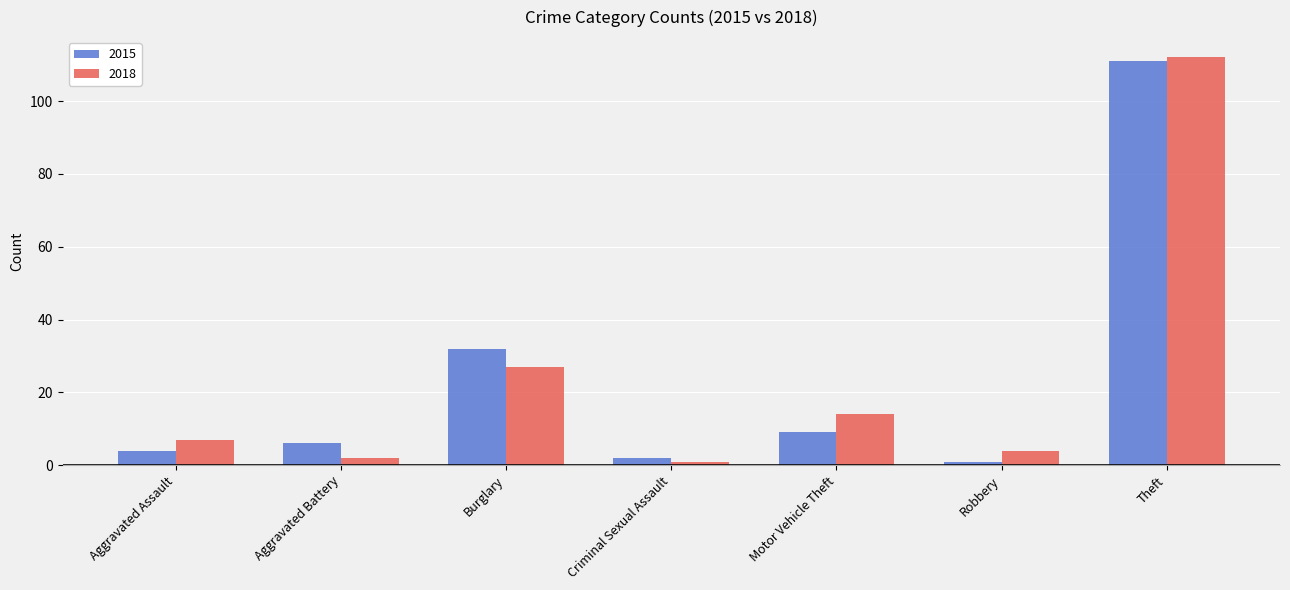

What are all the series names shown in the legend?

2015, 2018